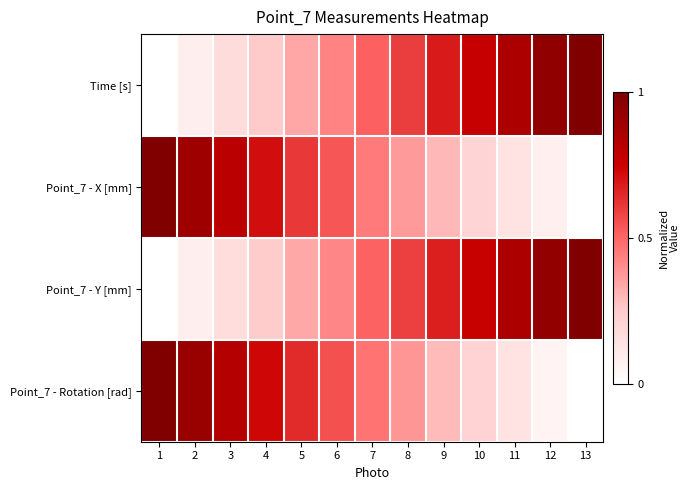

Which has a higher value, 3 or 12?

12